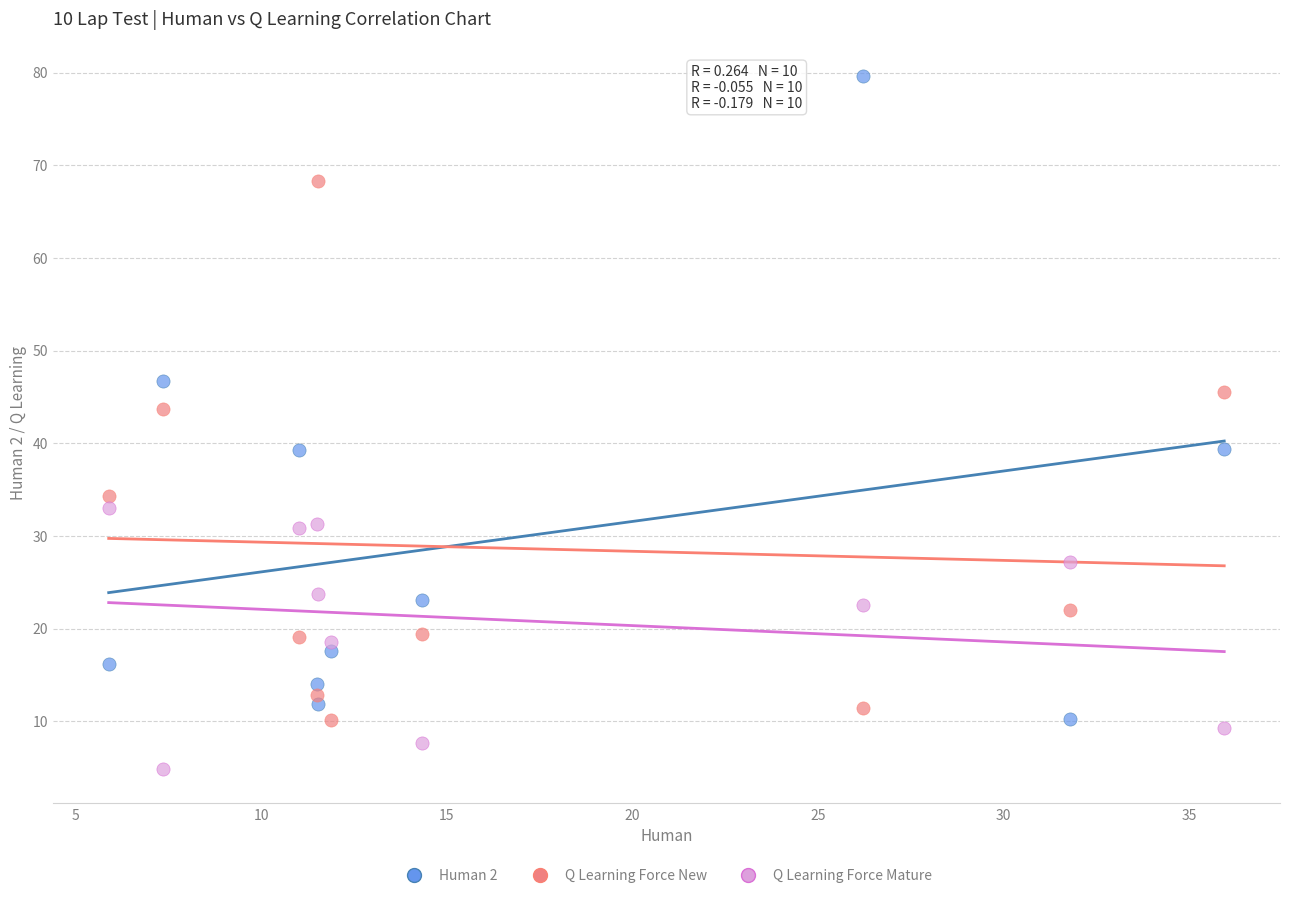

Which series has the largest Y range (max minus min)?

Human 2